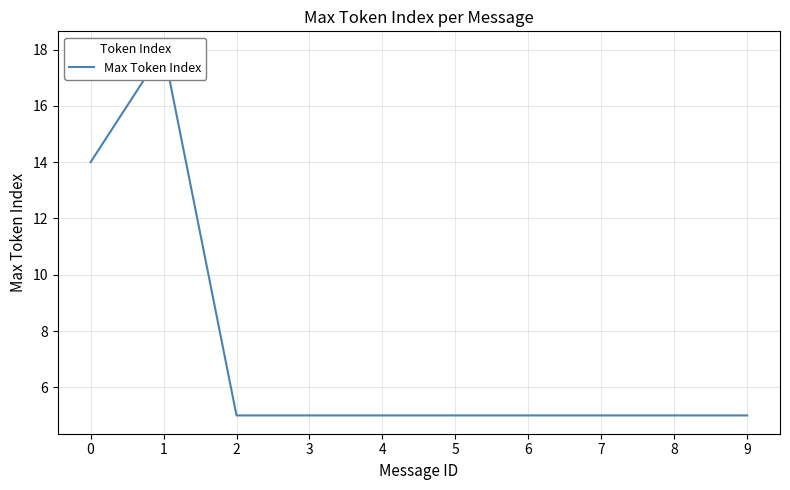

True or false: the data shows 5 at 8.

True